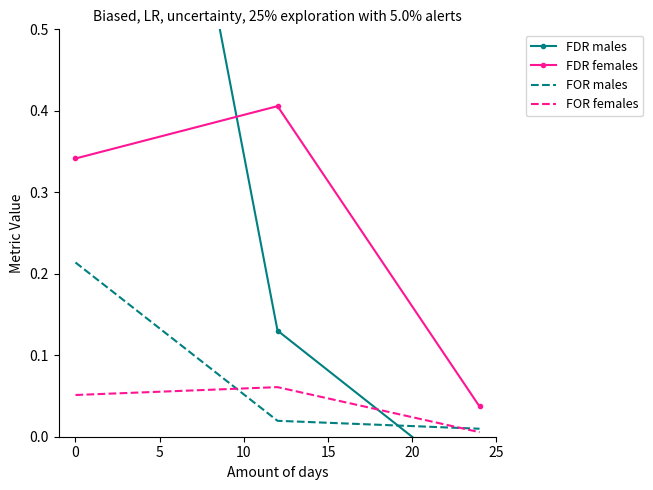

The col_0 dashed series shows 0.3 at 0. True or false?

False